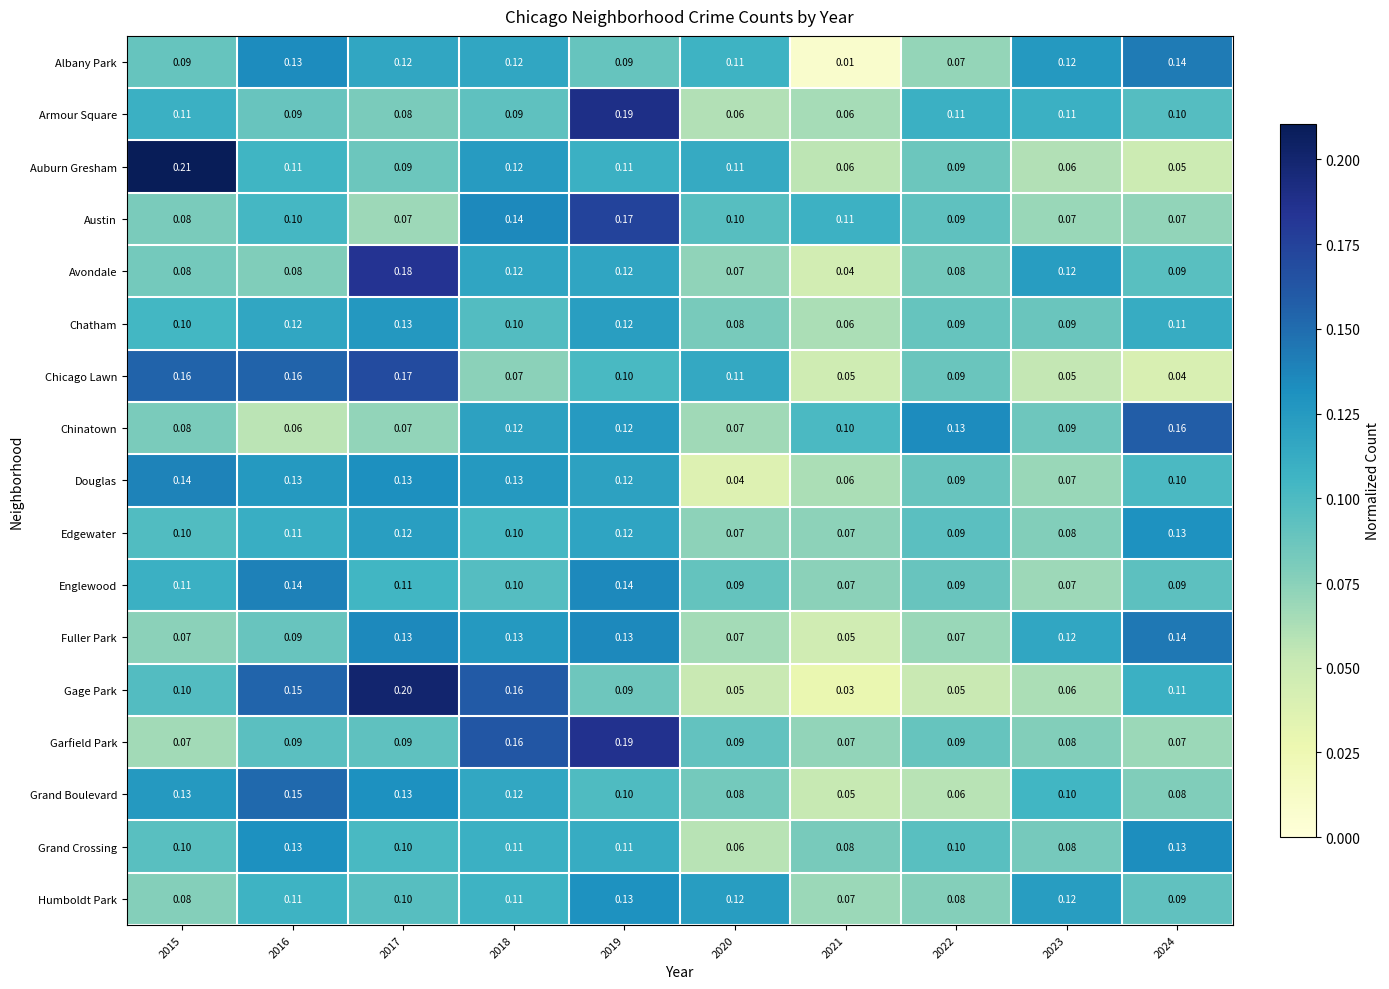

Between 2018 and 2020, which series saw the biggest shift?

Gage Park